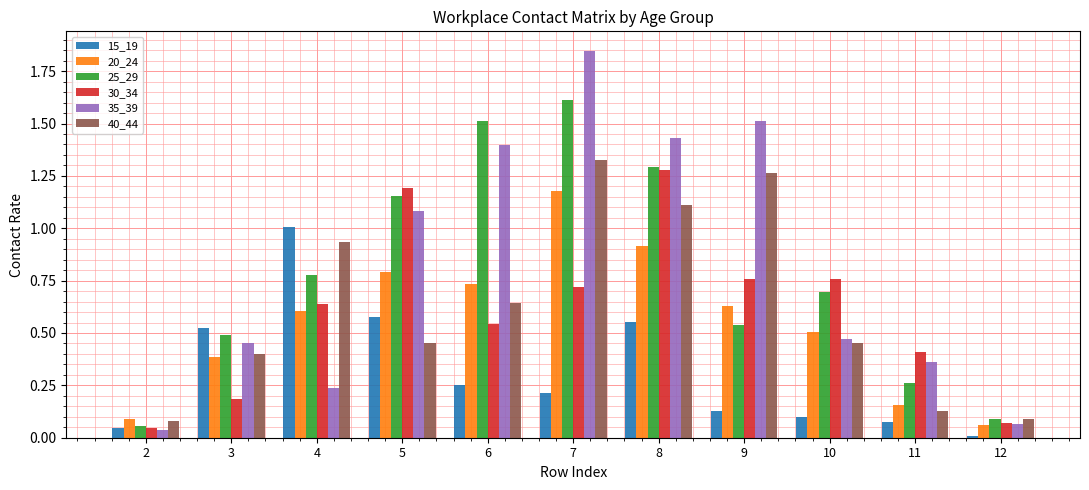

At which category is the sum across all series the highest?

7